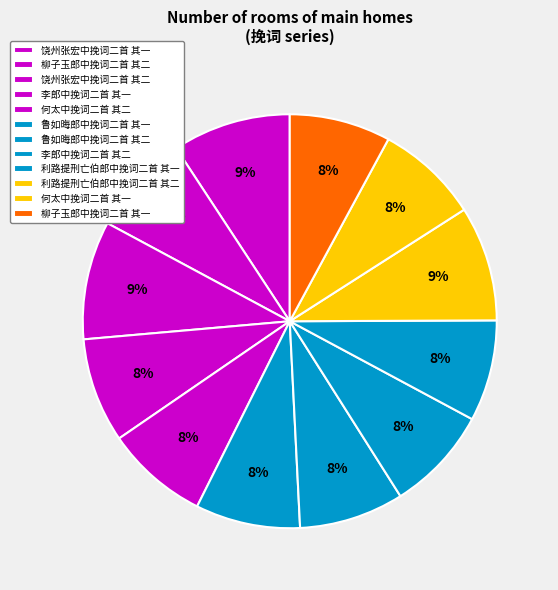

Rank the categories by value from highest to lowest.

饶州张宏中挽词二首 其二, 饶州张宏中挽词二首 其一, 利路提刑亡伯郎中挽词二首 其二, 鲁如晦郎中挽词二首 其二, 鲁如晦郎中挽词二首 其一, 李郎中挽词二首 其一, 李郎中挽词二首 其二, 何太中挽词二首 其一, 何太中挽词二首 其二, 利路提刑亡伯郎中挽词二首 其一, 柳子玉郎中挽词二首 其二, 柳子玉郎中挽词二首 其一